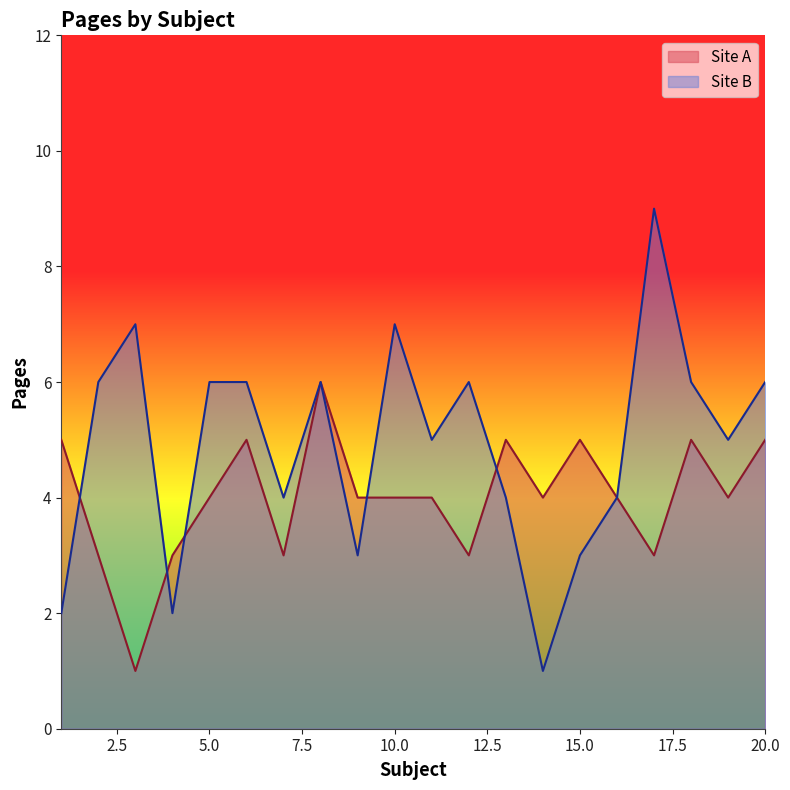

Which series ends up on top after the final intersection of Site A and Site B?

Site A